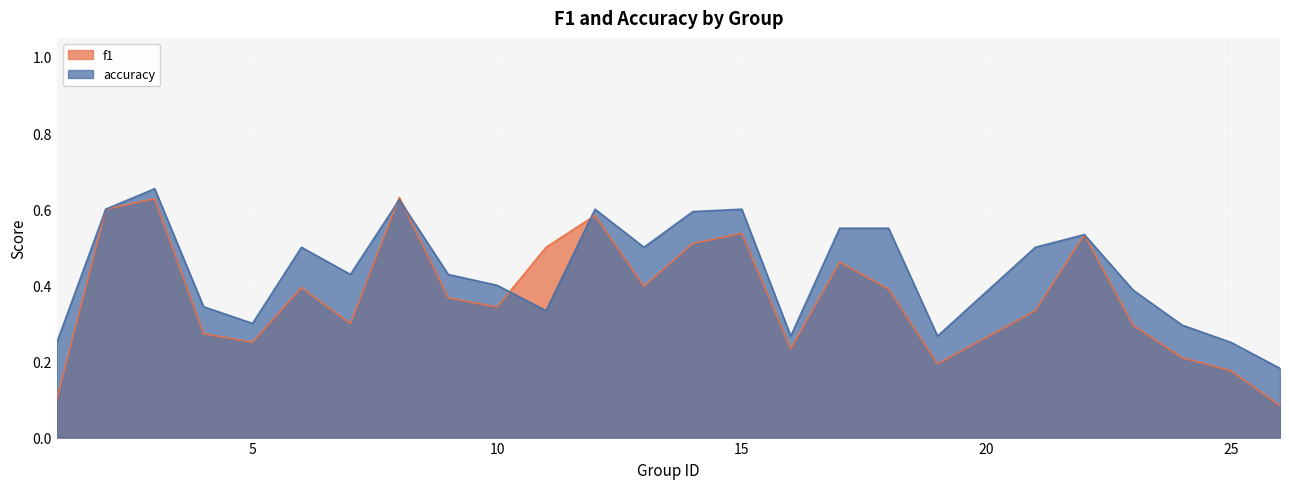

Which series has the largest range (max minus min)?

f1